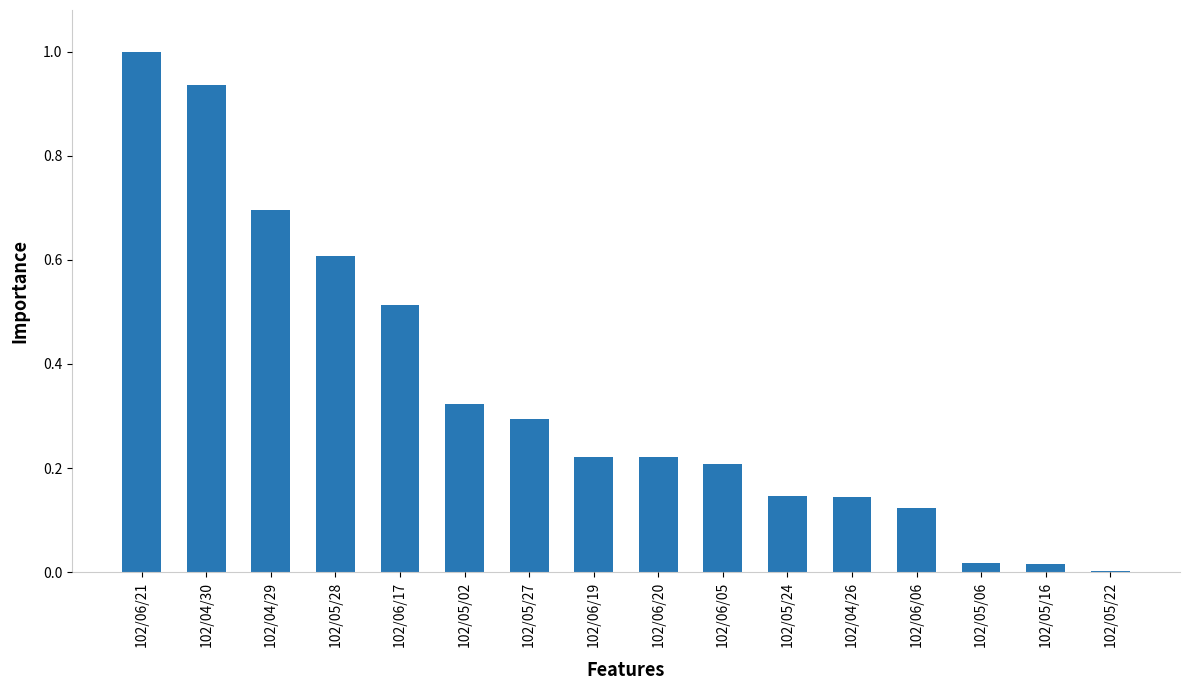

Read the value at 102/04/29.

0.7